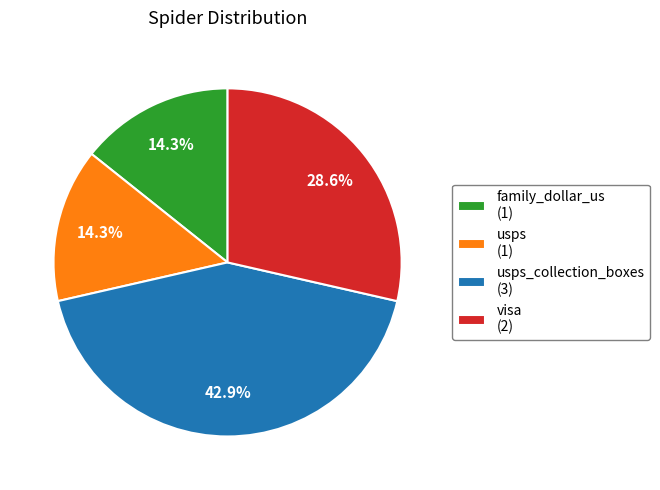

Combined, do visa (2) and usps_collection_boxes (3) account for over 50%?

Yes